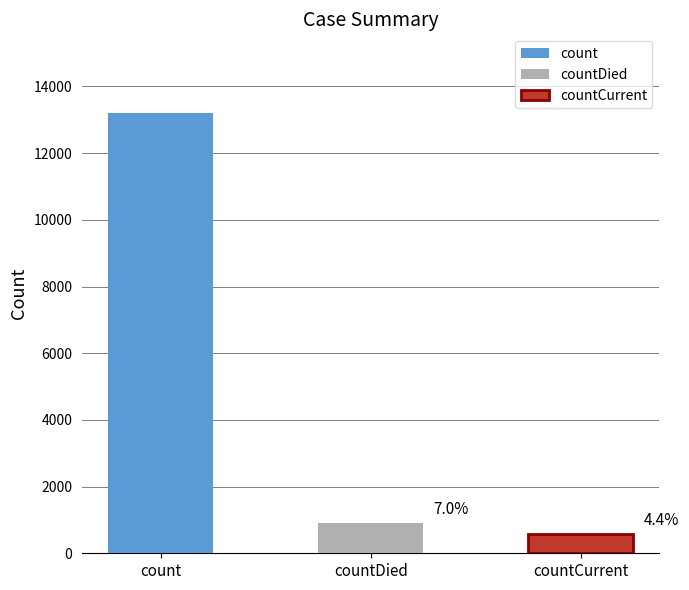

What is the label of the 2nd bar from the left?

countDied